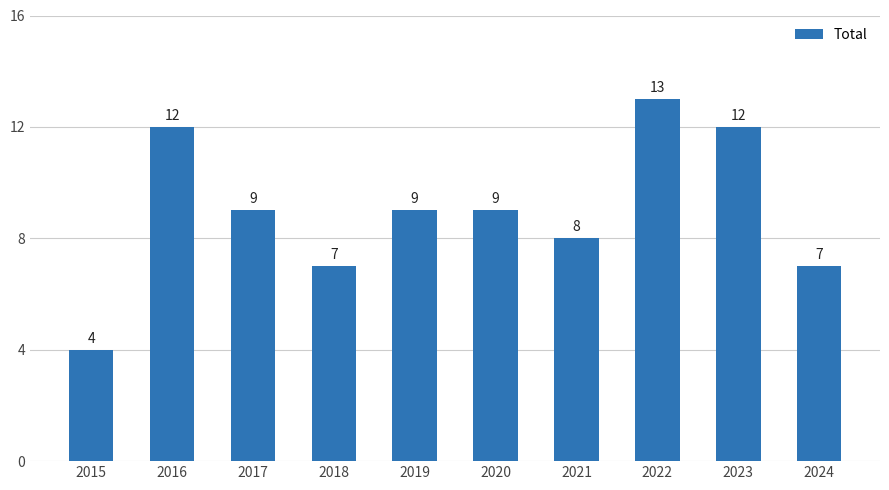

Read the value at 2019.

9